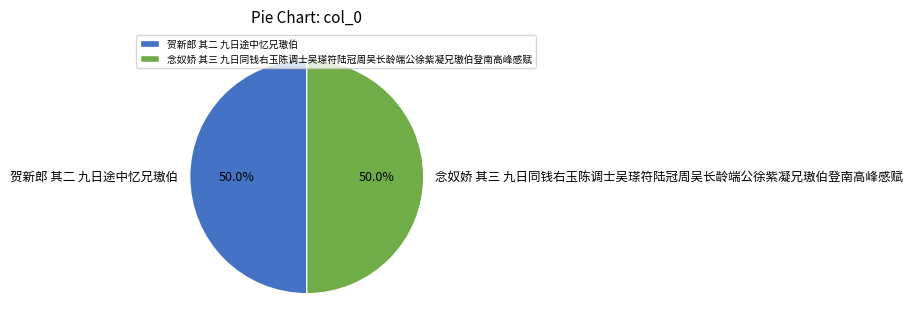

What portion of the pie excludes 贺新郎 其二 九日途中忆兄璈伯?

50.0%